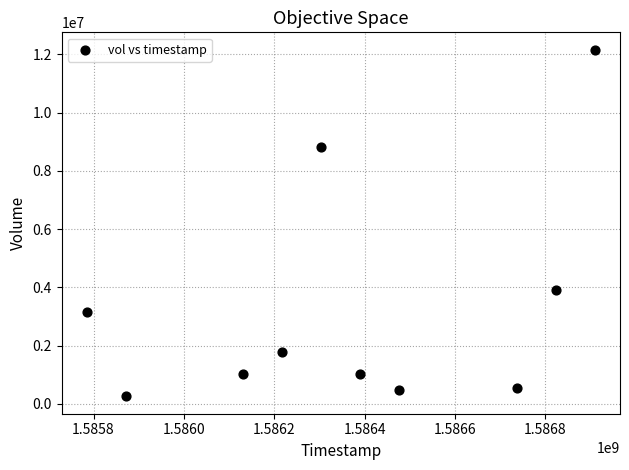

What Y value in the scatter plot is closest to 6209800?

3916800